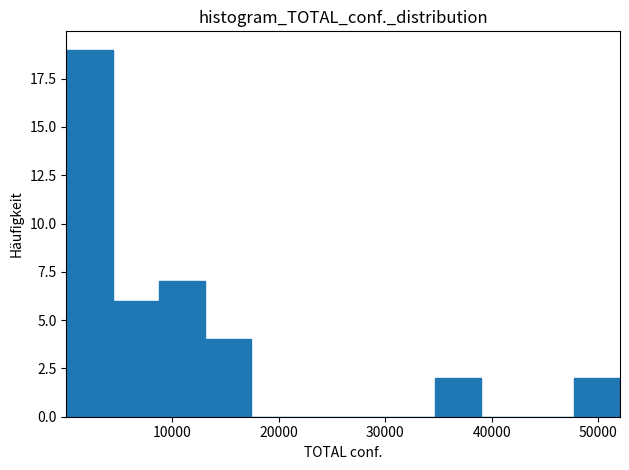

Reading left to right, list every bar in this chart as the range it spans on the x-axis followed by its height. Neither the bar edges nor the heights are printed on the chart, so give them approximately, as read against the axes.

0 to 4000: 19
4000 to 9000: 6
9000 to 13000: 7
13000 to 17000: 4
17000 to 22000: 0
22000 to 26000: 0
26000 to 30000: 0
30000 to 35000: 0
35000 to 39000: 2
39000 to 43000: 0
43000 to 48000: 0
48000 to 52000: 2